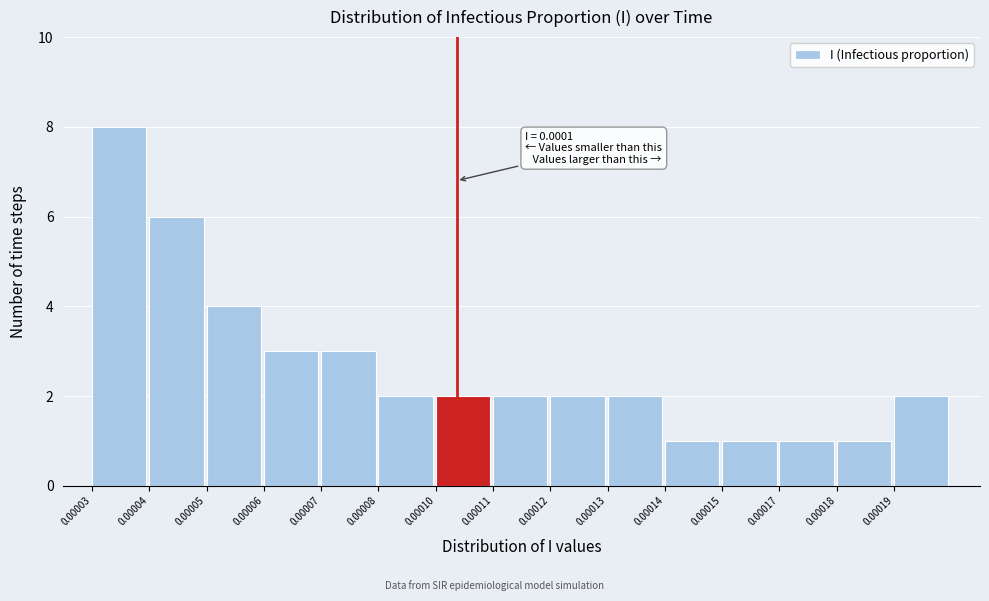

Reading left to right, transcribe all the data shown in this chart.

8	6	4	3	3	2	2	2	2	2	1	1	1	1	2